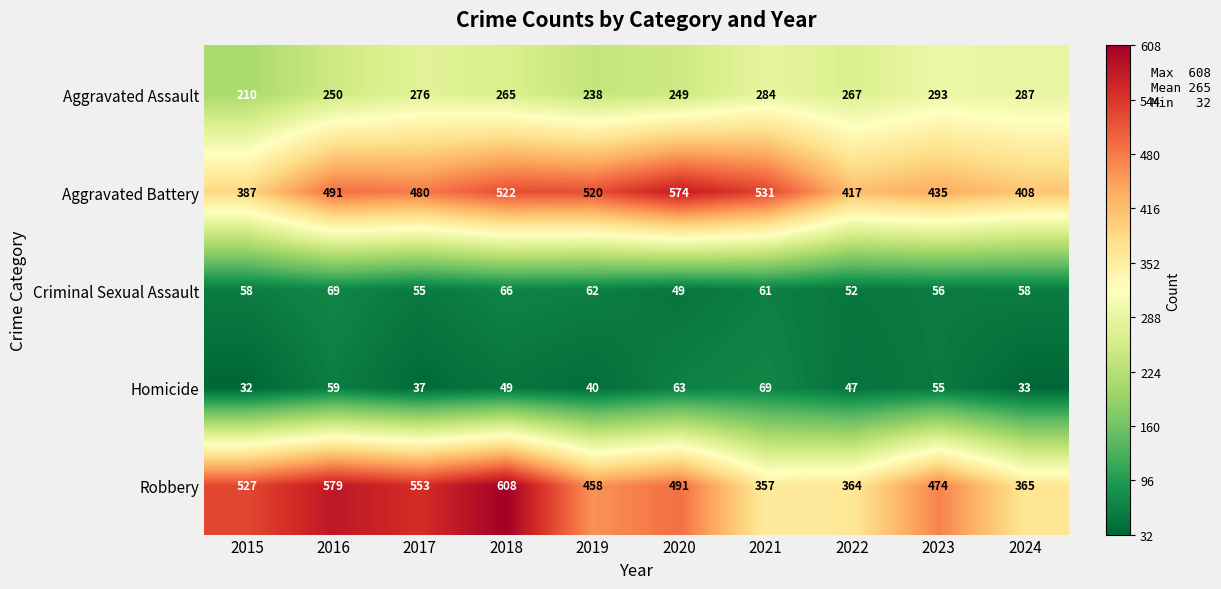

What value does the Aggravated Battery series have at 2017?

480